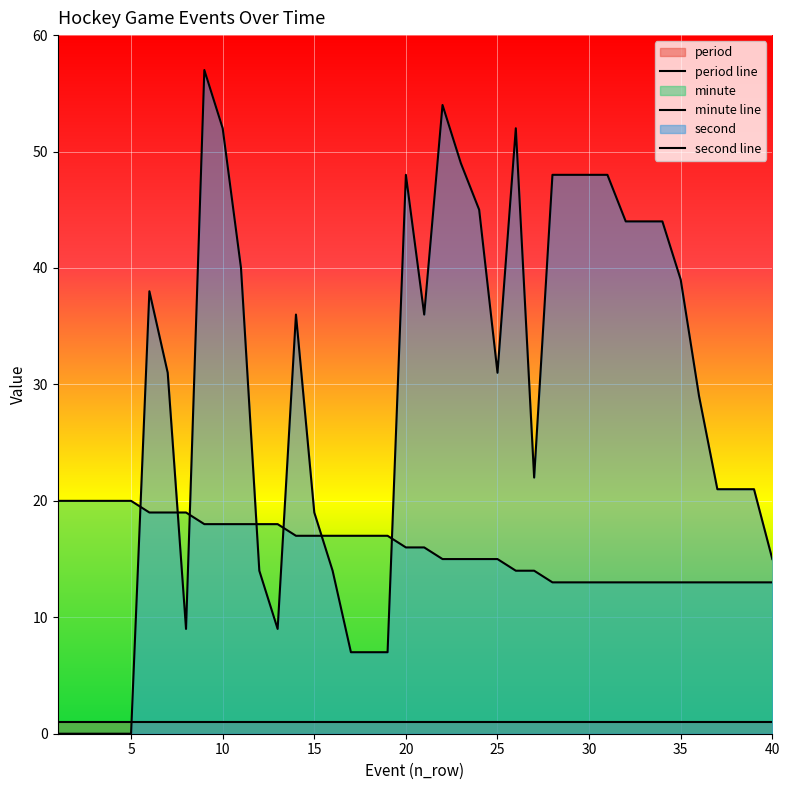

What is the value of the second point at the 10th from the left?

52